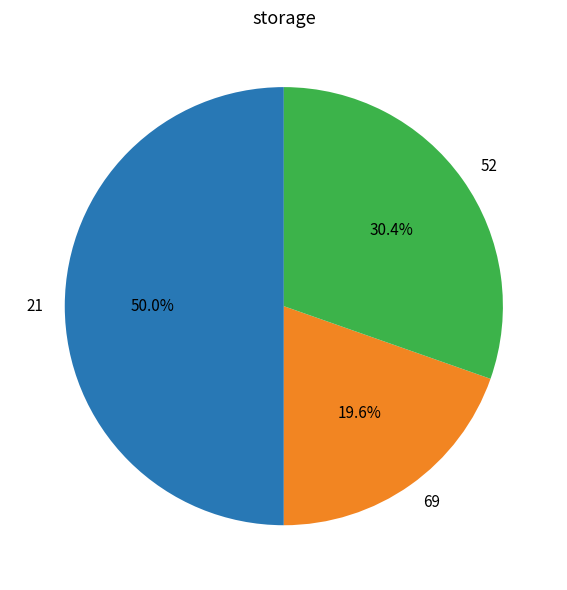

What percentage is the 21 slice, to the nearest percent?

50%